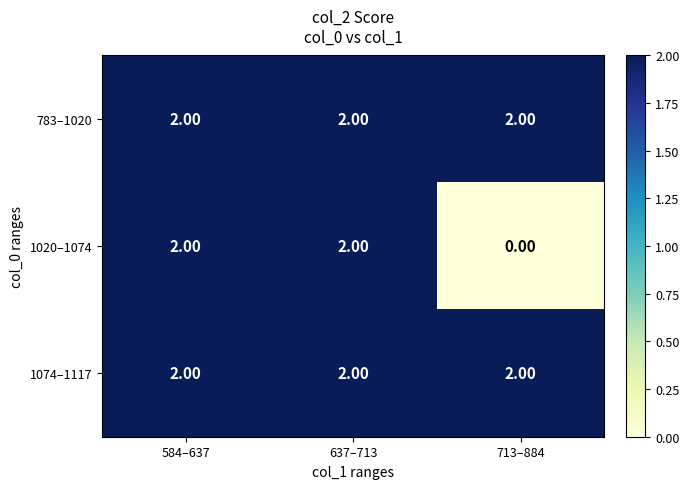

What is the sum of the 783–1020 values at 584–637 and 637–713?

4